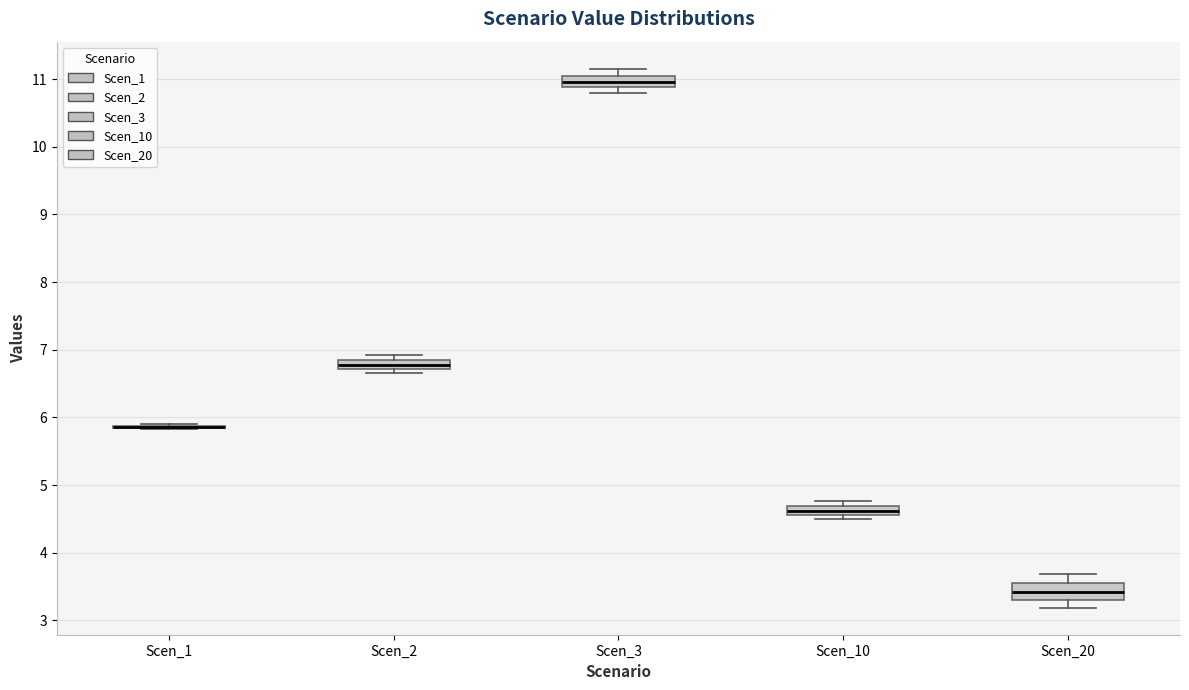

Where is the upper edge of the box for Scen_20 on the y-axis? The values are not printed on the chart, so give them approximately, as read against the axis.

3.5